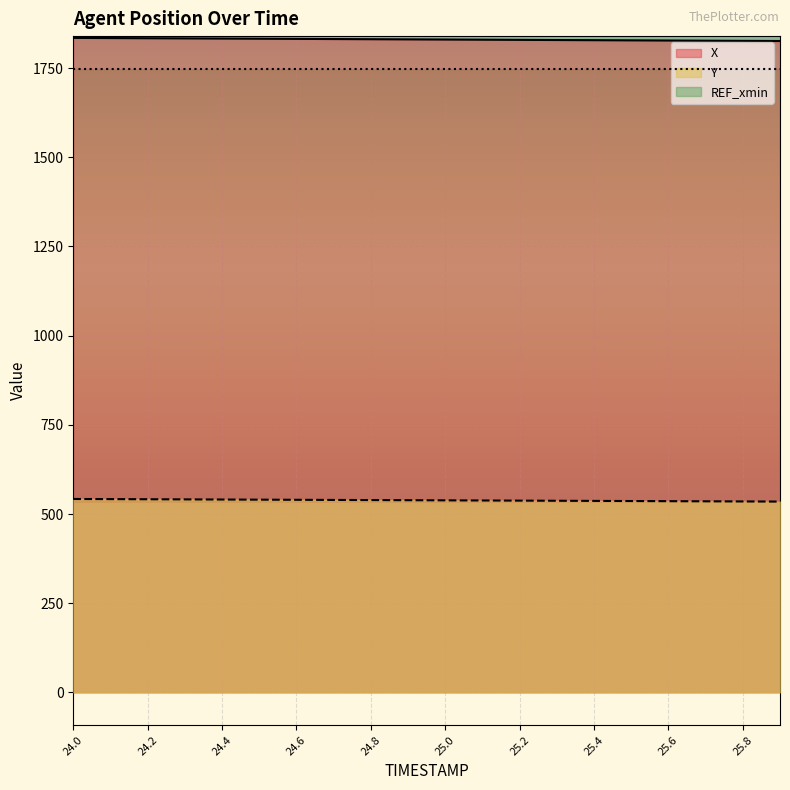

At which category is the sum across all series the highest?

24.0